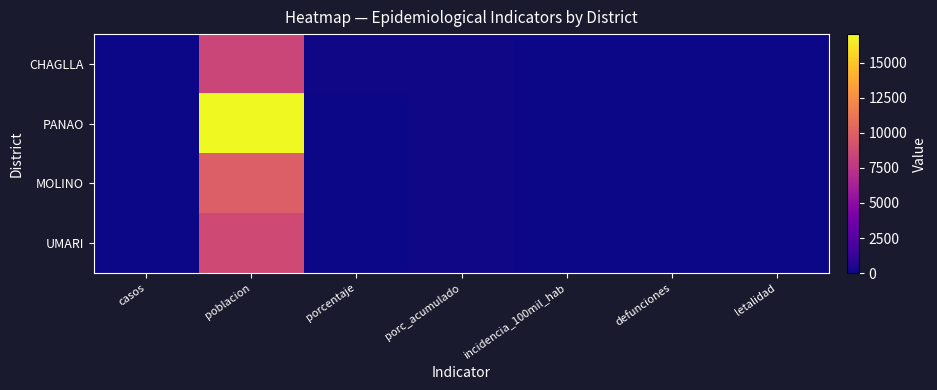

Reading left to right, list all the values displayed in this chart.

CHAGLLA: casos=3.0	poblacion=8455.0	porcentaje=100.0	porc_acumulado=100.0	incidencia_100mil_hab=35.5	defunciones=0.0	letalidad=0.0
PANAO: casos=0.0	poblacion=17038.0	porcentaje=0.0	porc_acumulado=100.0	incidencia_100mil_hab=0.0	defunciones=0.0	letalidad=0.0
MOLINO: casos=0.0	poblacion=9858.0	porcentaje=0.0	porc_acumulado=100.0	incidencia_100mil_hab=0.0	defunciones=0.0	letalidad=0.0
UMARI: casos=0.0	poblacion=8753.0	porcentaje=0.0	porc_acumulado=100.0	incidencia_100mil_hab=0.0	defunciones=0.0	letalidad=0.0